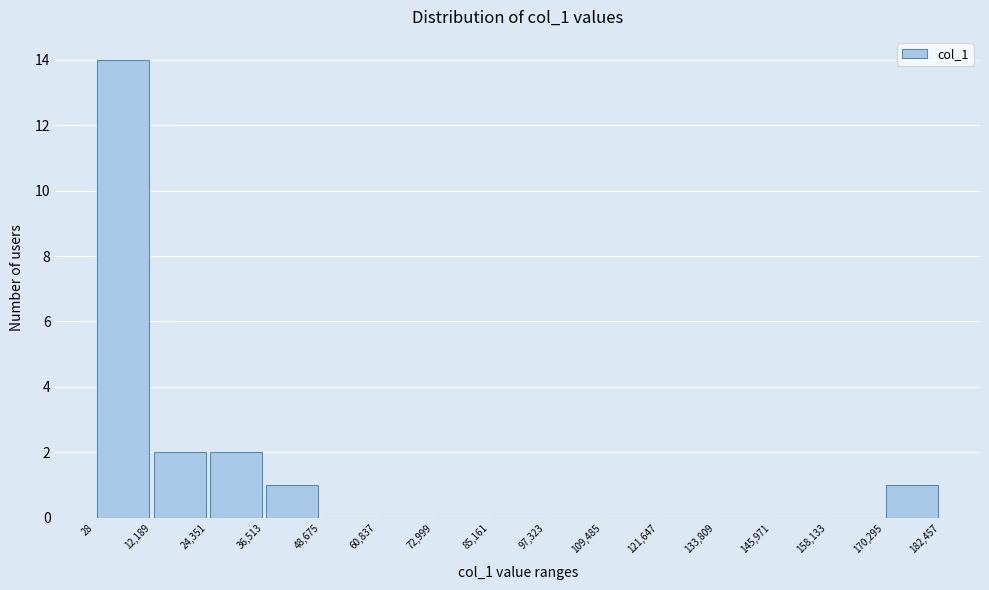

Reading left to right, list every bar in this chart as the range it spans on the x-axis followed by its height. The values are not printed on the chart, so give them approximately, as read against the axis.

28 to 12,189: 14
12,189 to 24,351: 2
24,351 to 36,513: 2
36,513 to 48,675: 1
48,675 to 60,837: 0
60,837 to 72,999: 0
72,999 to 85,161: 0
85,161 to 97,323: 0
97,323 to 109,485: 0
109,485 to 121,647: 0
121,647 to 133,809: 0
133,809 to 145,971: 0
145,971 to 158,133: 0
158,133 to 170,295: 0
170,295 to 182,457: 1